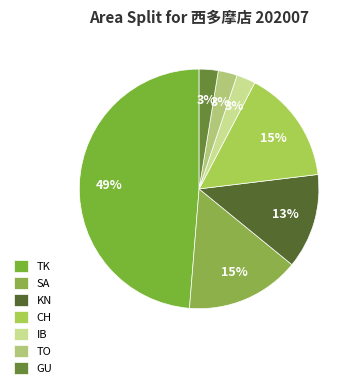

How many slices are in this pie chart?

7